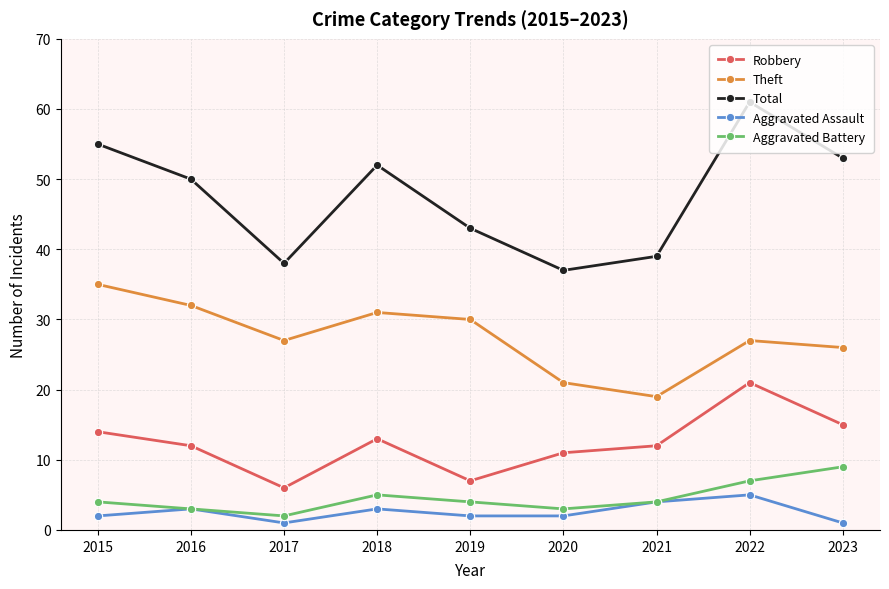

At how many categories does at least one series exceed 6?

9